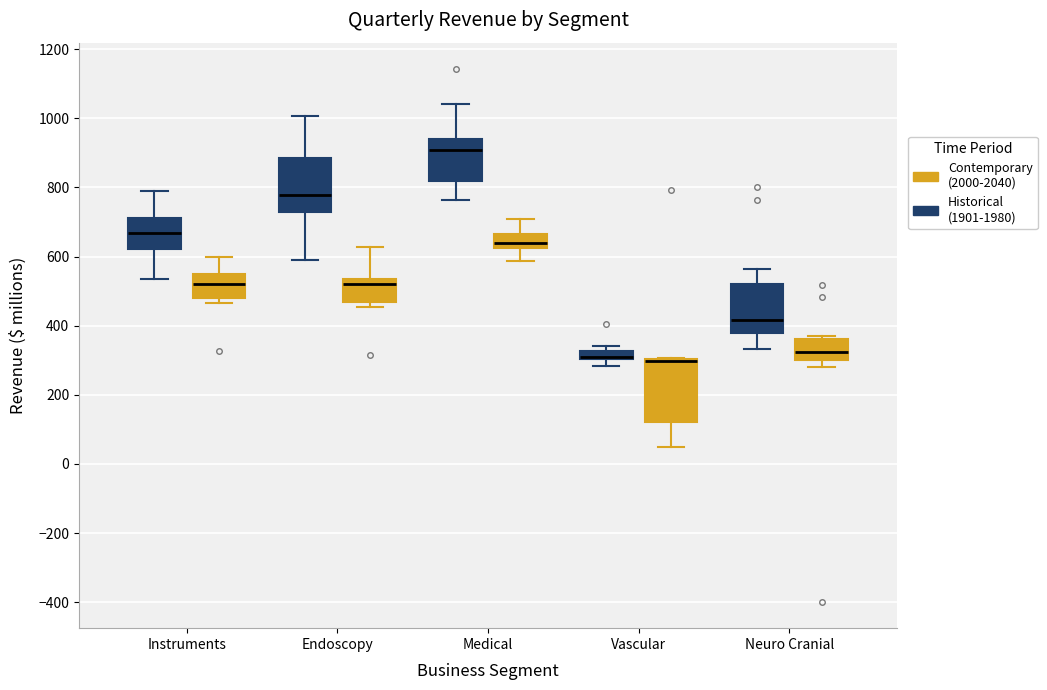

Comparing the boxes themselves (not the whiskers), which one is the tallest?

Vascular (Contemporary (2000-2040))